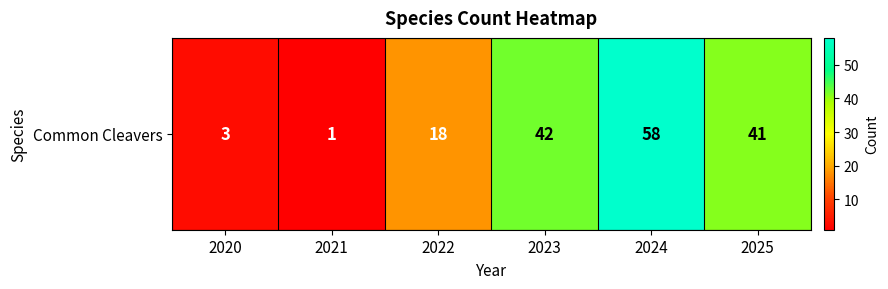

True or false: the data shows 2 at 2021.

False